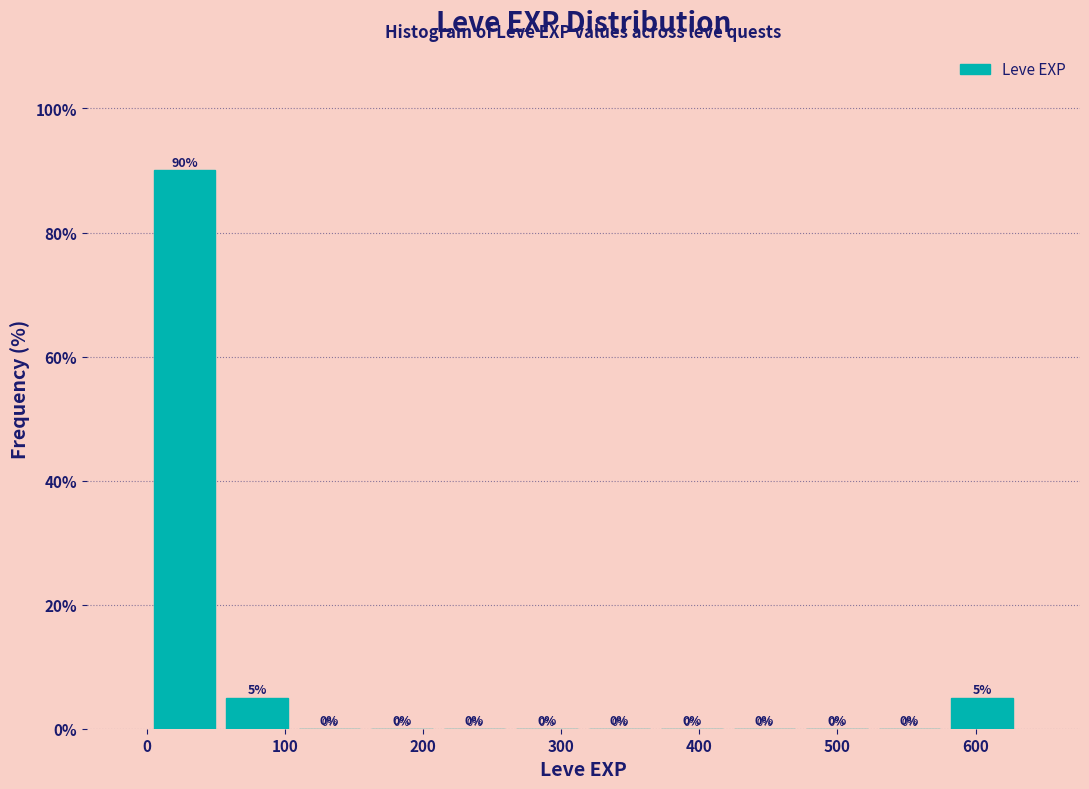

Reading left to right, transcribe this chart: for each bar, give the range it covers on the x-axis and its height. The bar edges are not printed on the chart, so give them approximately, as read against the axis.

0 to 50: 90
50 to 110: 5
110 to 160: 0
160 to 210: 0
210 to 260: 0
260 to 320: 0
320 to 370: 0
370 to 420: 0
420 to 470: 0
470 to 530: 0
530 to 580: 0
580 to 630: 5